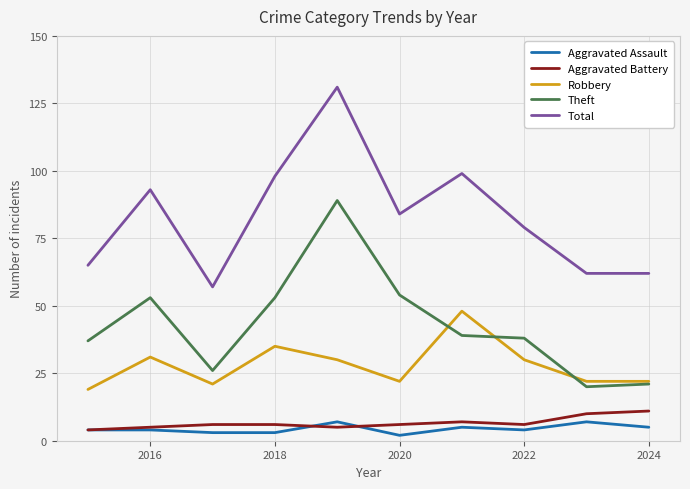

Which series has the largest total across all categories?

Total